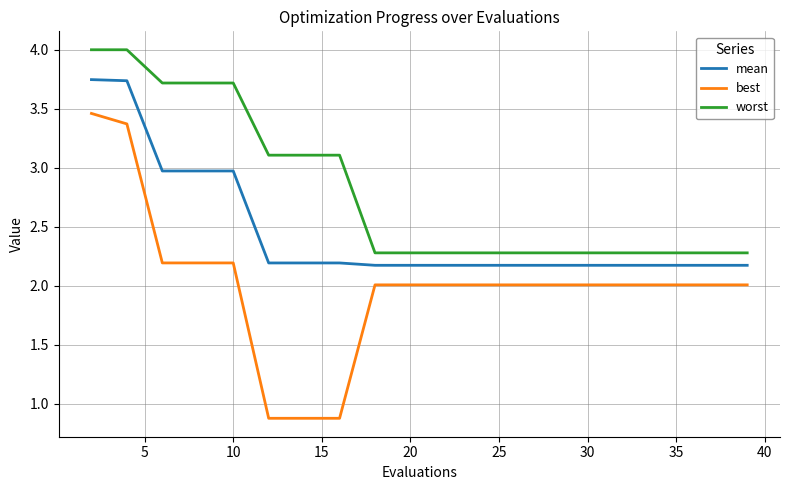

What is the smallest value displayed?

0.9